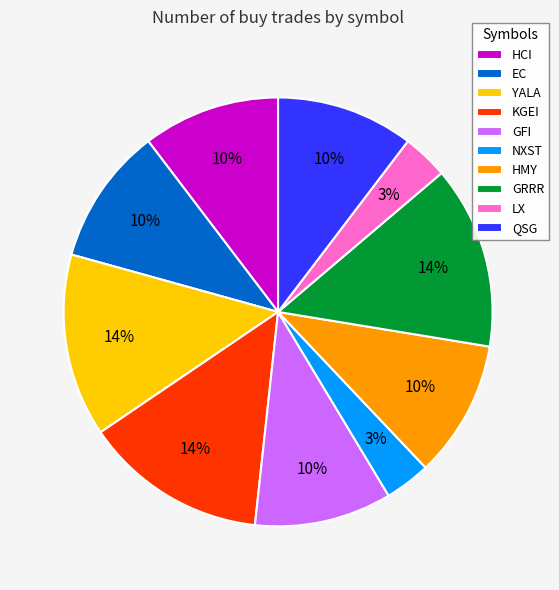

Between LX and QSG, which is larger?

QSG